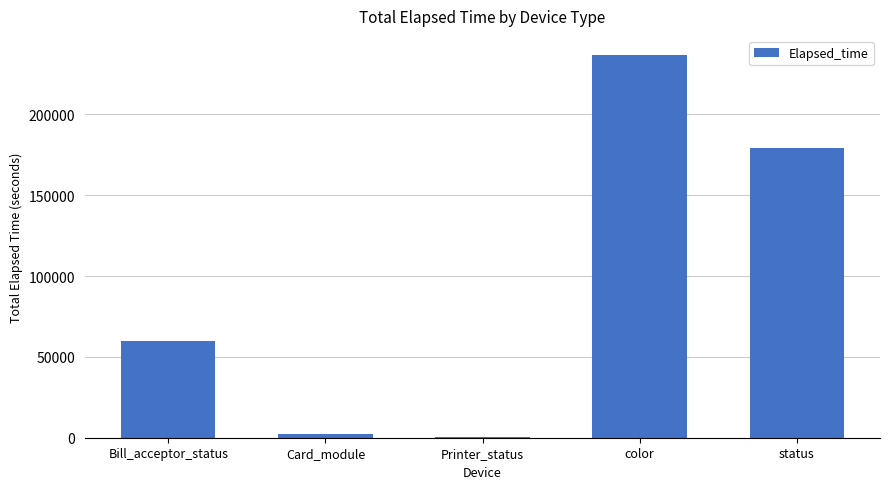

What is the sum of the values at status and Card_module?

181450